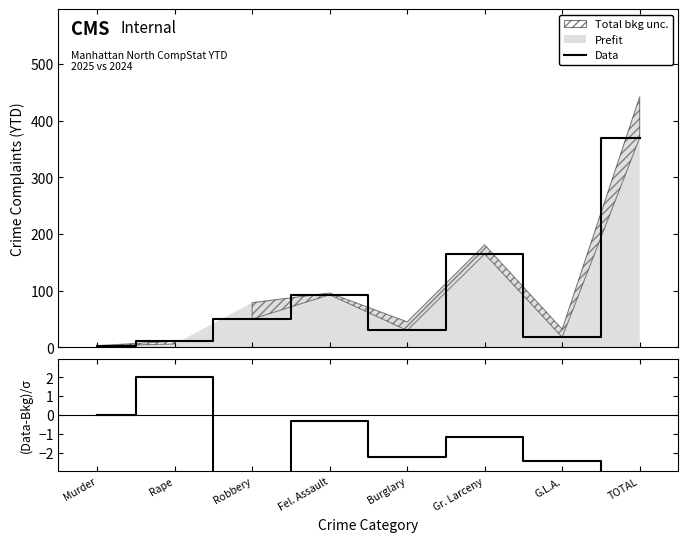

What is the smallest value displayed?

-3.4